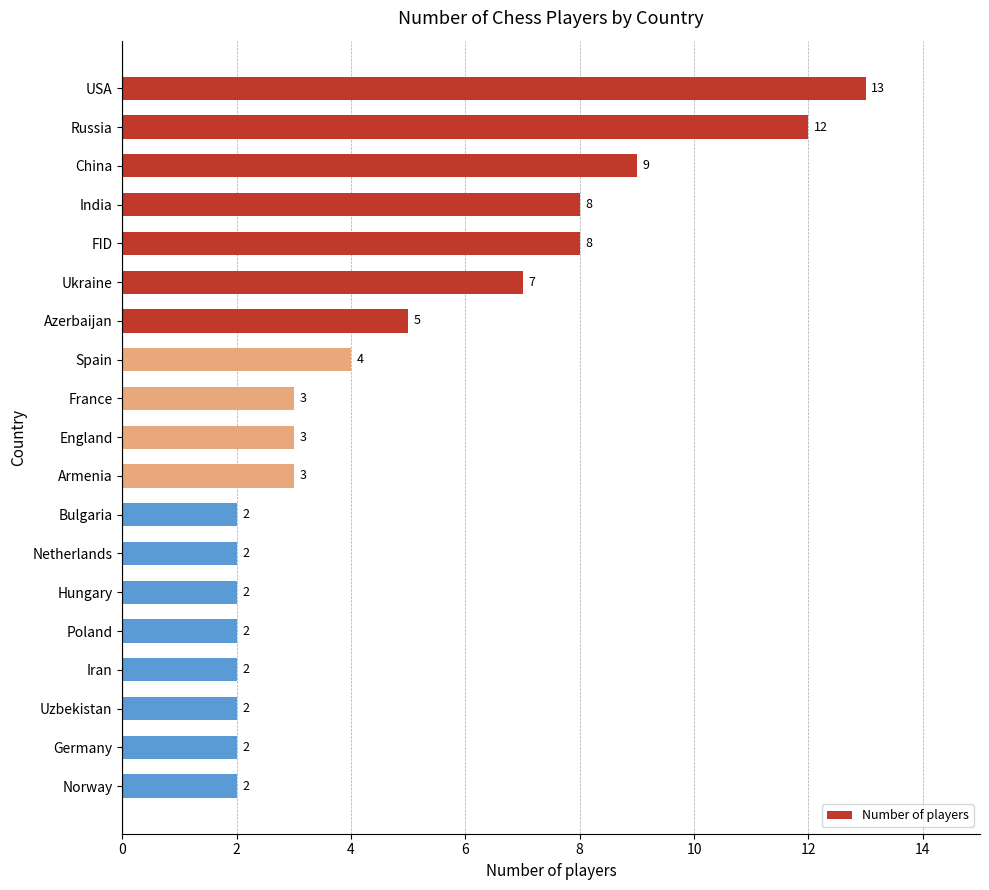

The value at Norway is 1. True or false?

False